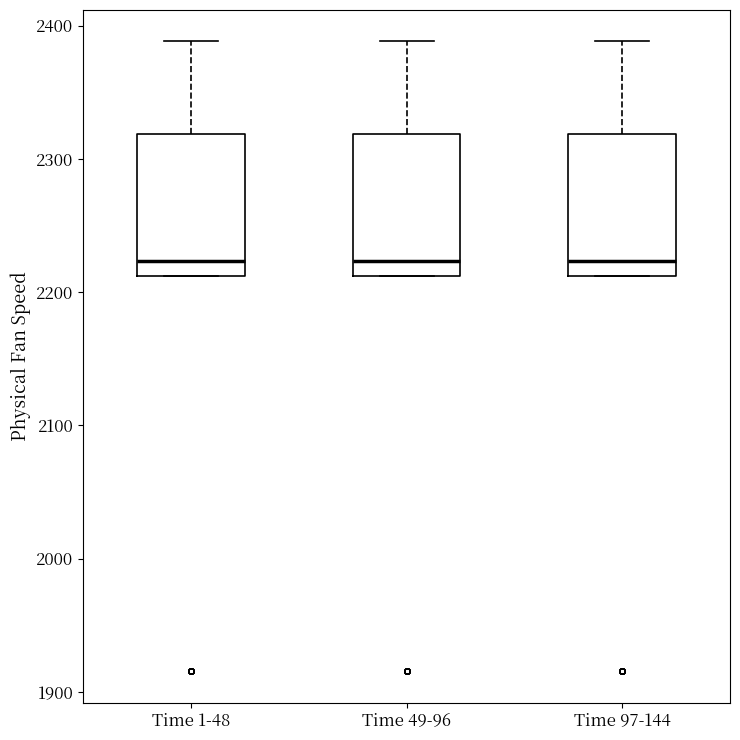

Where is the upper edge of the box for Time 1-48 on the y-axis? The values are not printed on the chart, so give them approximately, as read against the axis.

2320